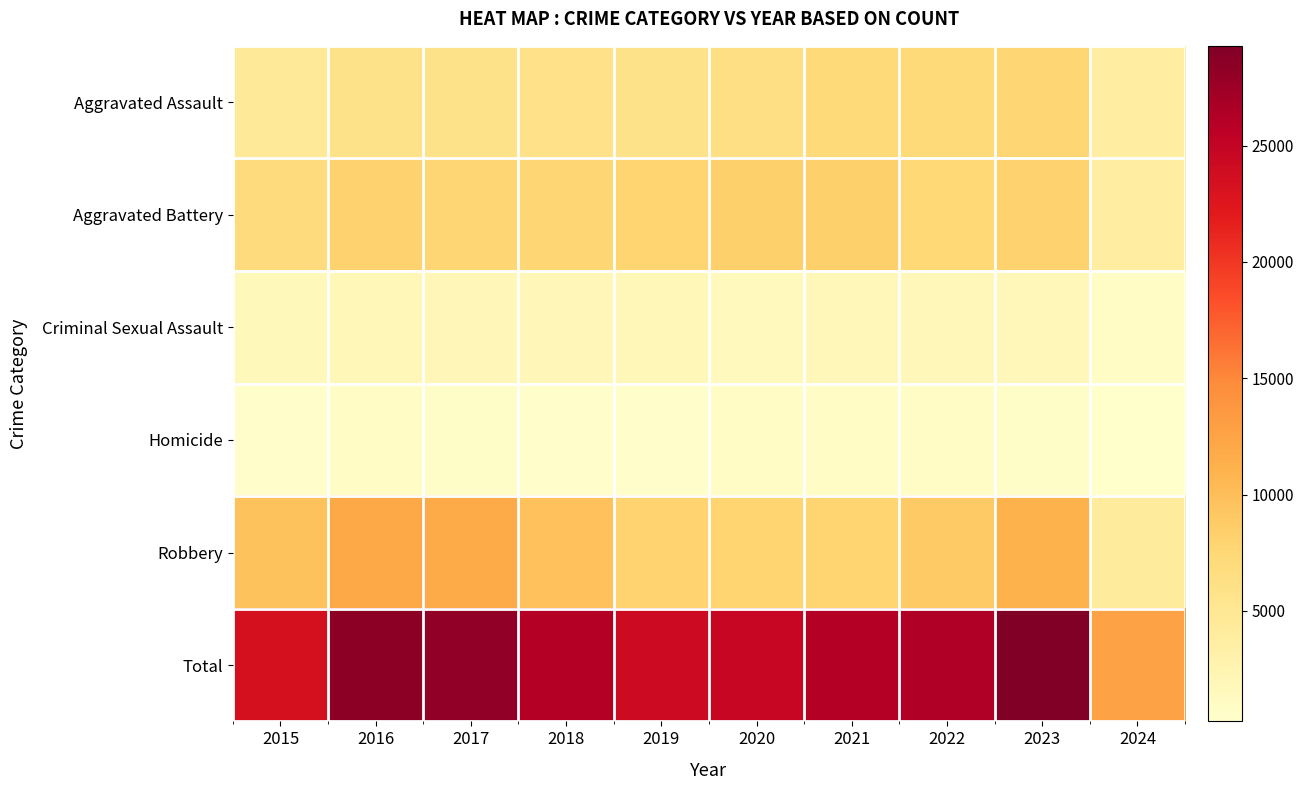

What is the difference between the highest and lowest values at 2018?

25451